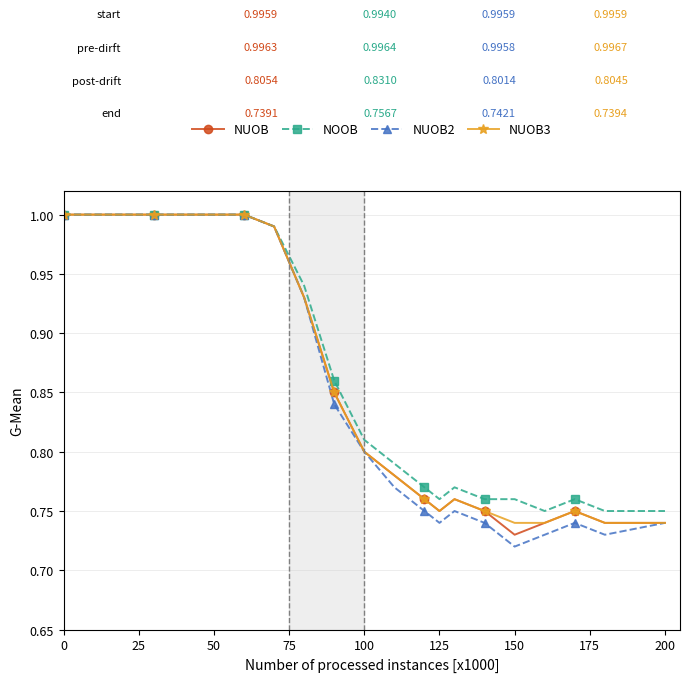

Which series has the largest range (max minus min)?

NUOB2